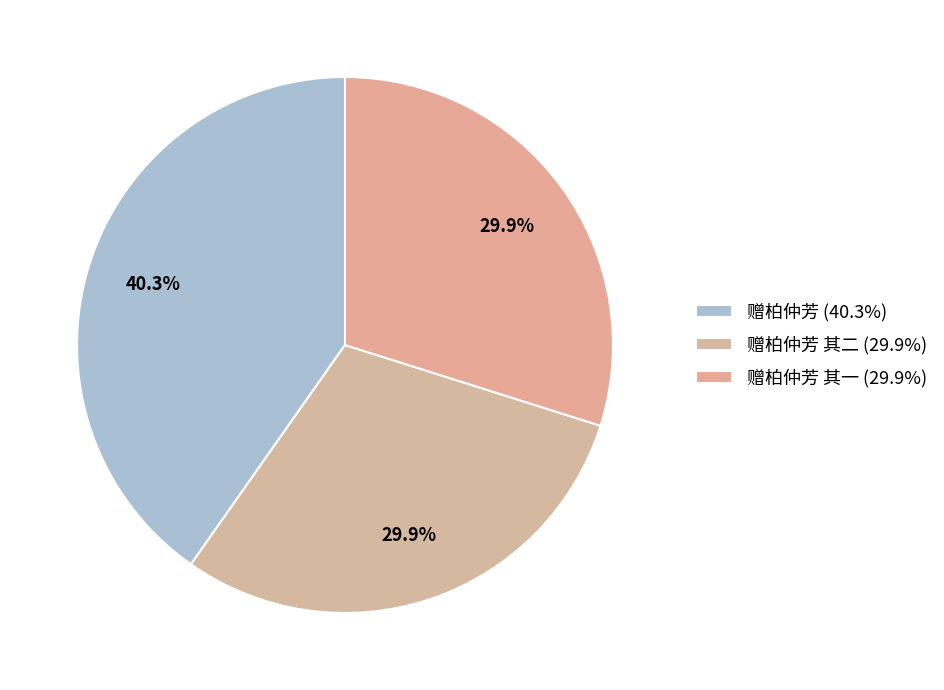

Count the number of slices in the pie.

3